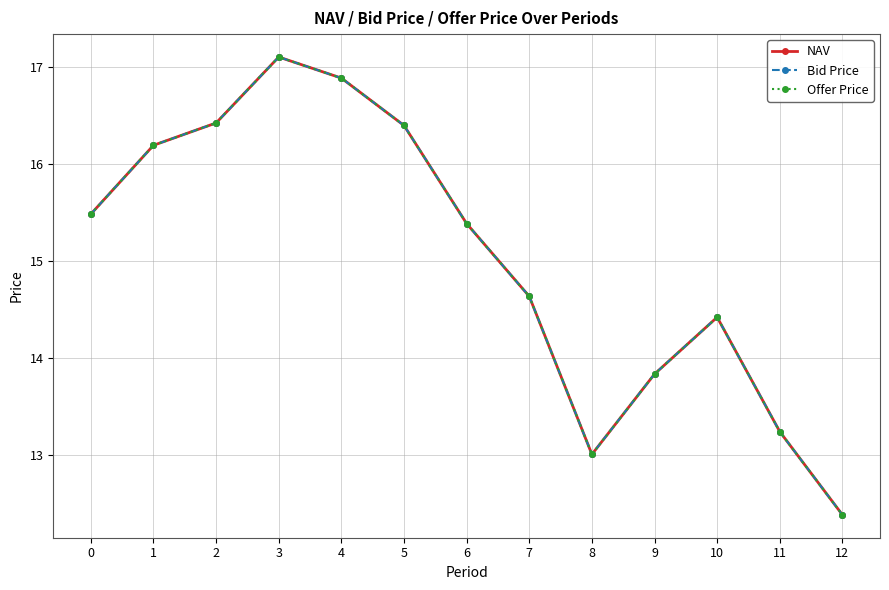

Where is the first local minimum for Bid Price?

8